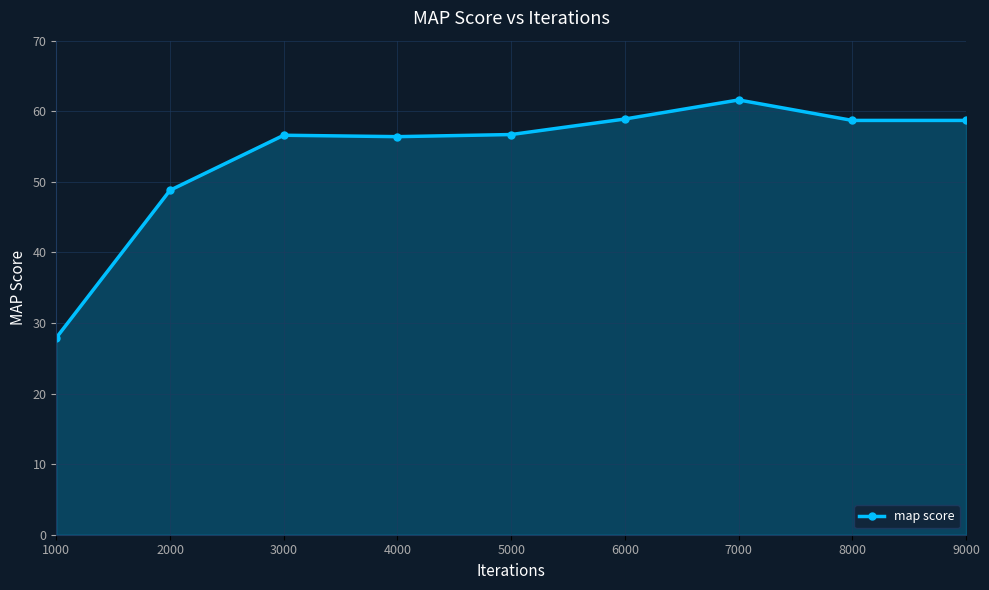

What is the difference between the second highest and second lowest values?

10.1